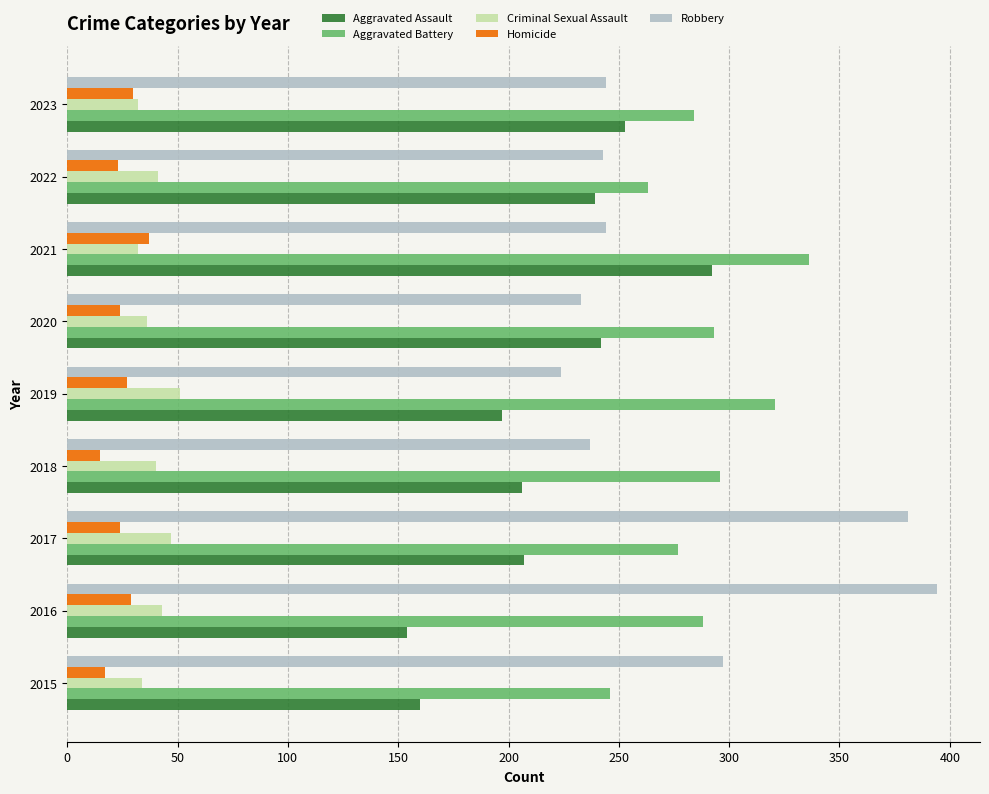

At how many categories does at least one series exceed 114?

9